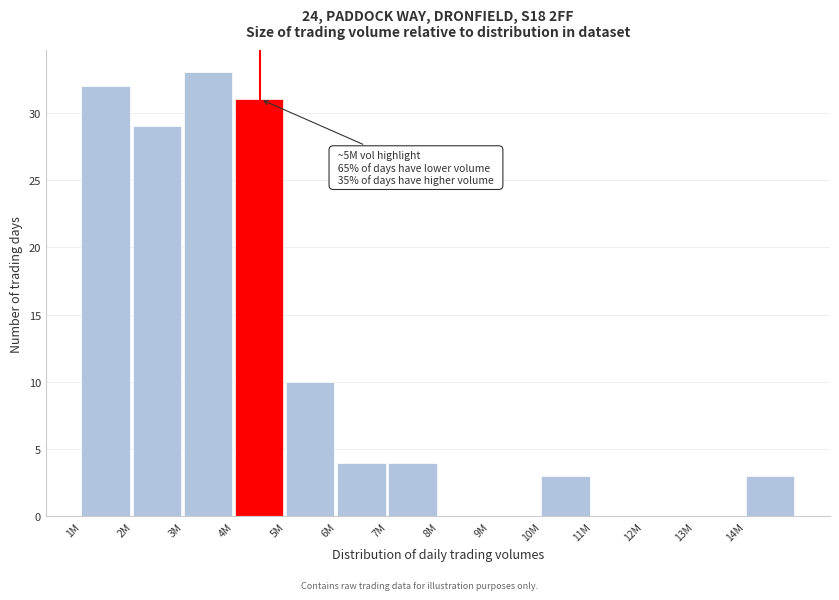

Reading left to right, transcribe all the data shown in this chart.

1M=32	2M=29	3M=33	4M=31	5M=10	6M=4	7M=4	8M=0	9M=0	10M=3	11M=0	12M=0	13M=0	14M=3